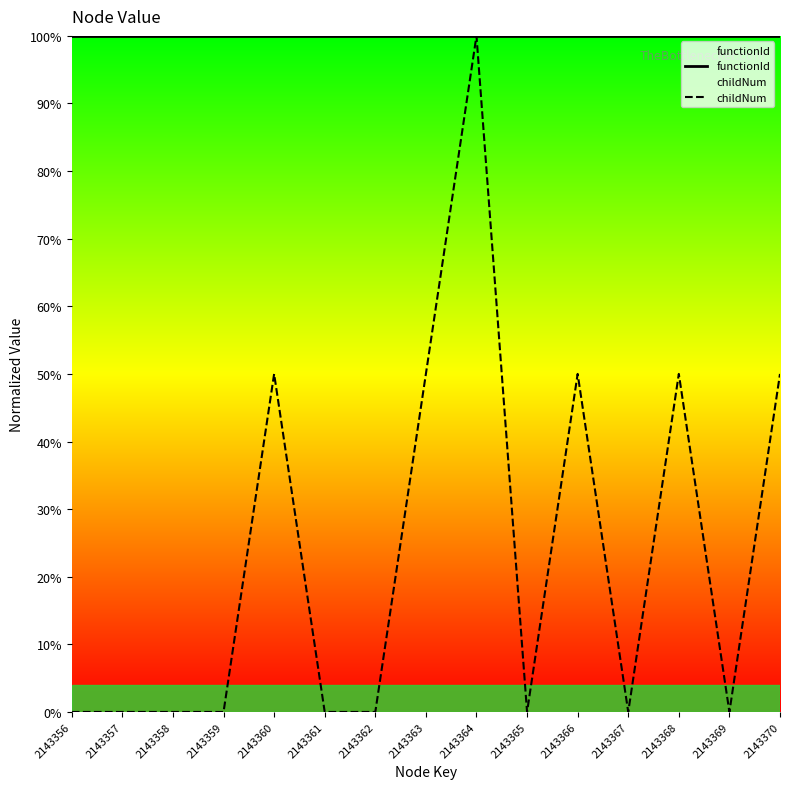

Is it true that functionId equals 1.0 at 2143360?

True